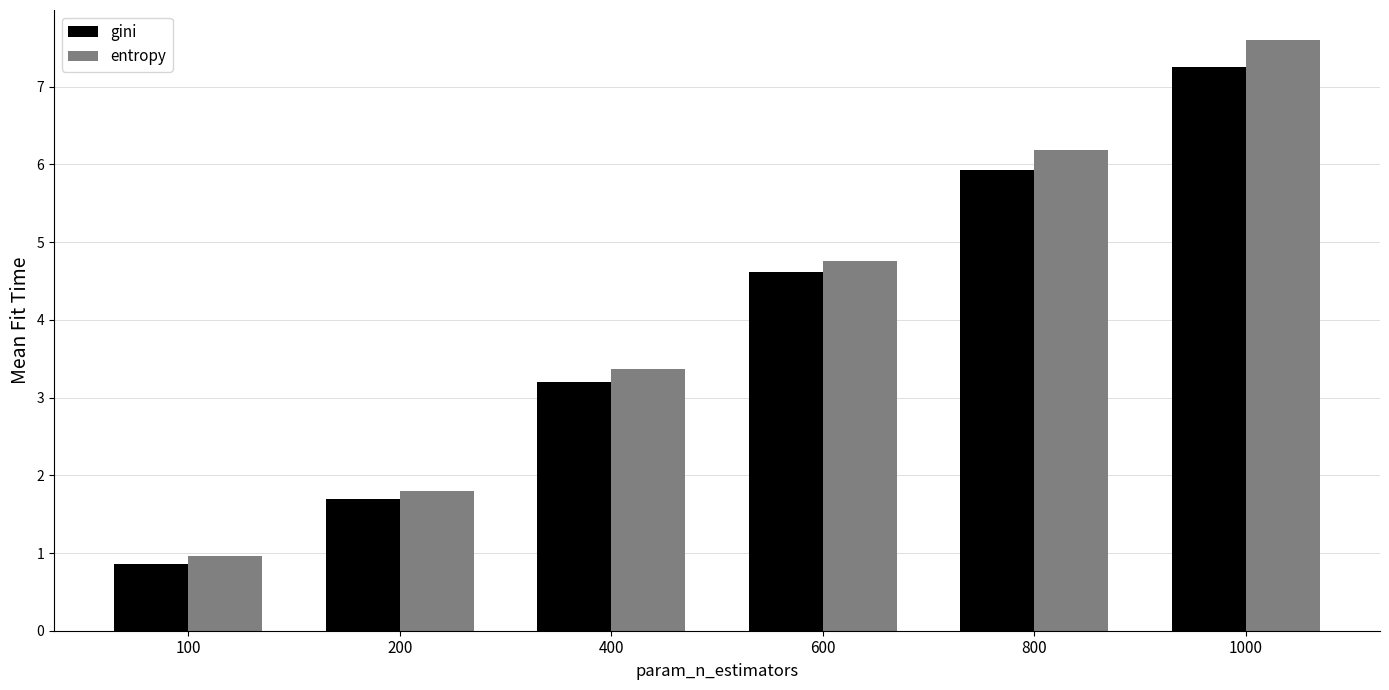

What are all the series names shown in the legend?

gini, entropy